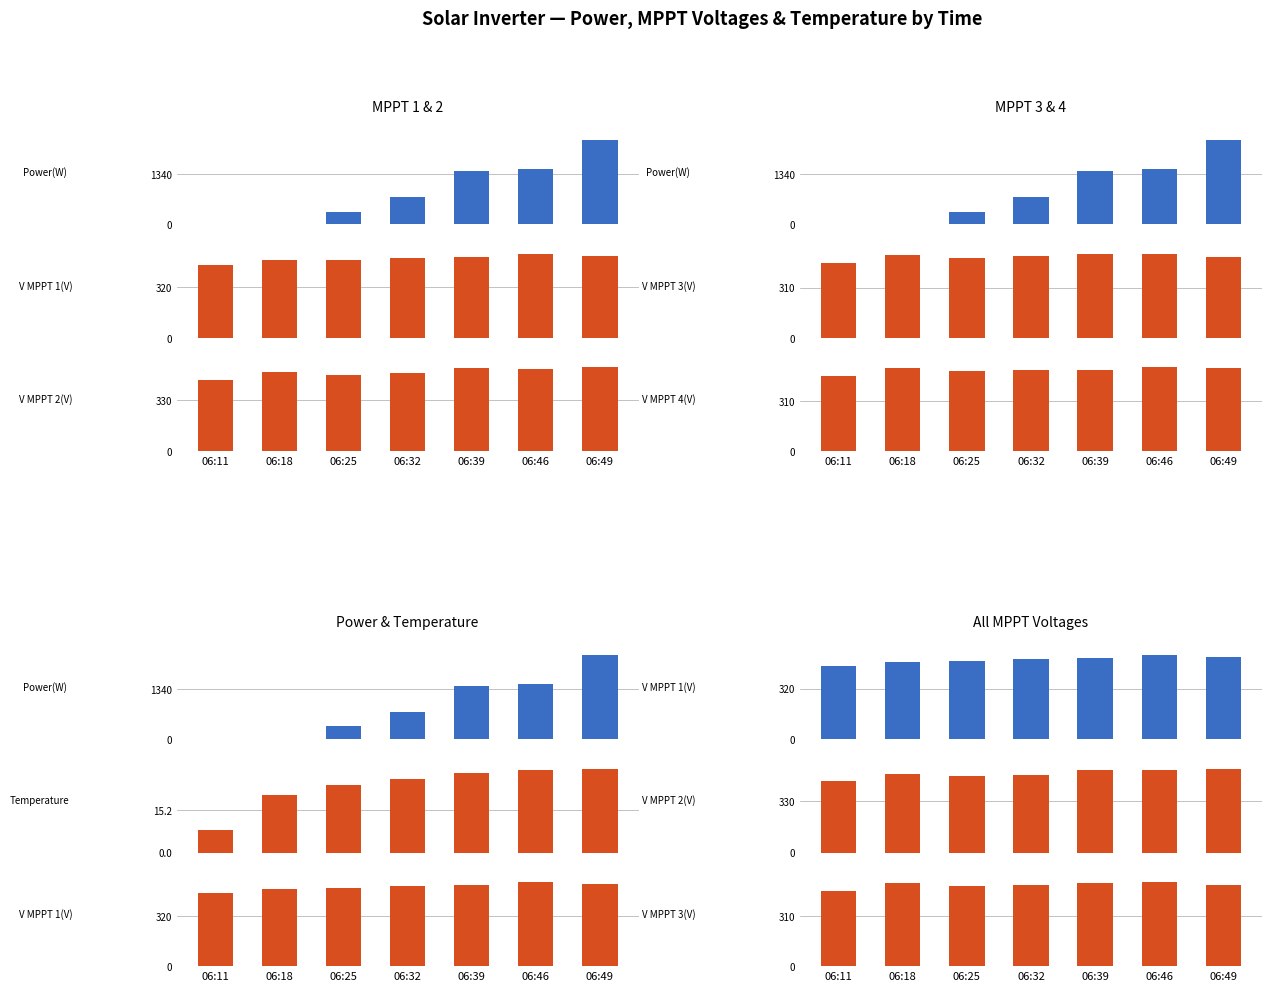

Reading left to right, extract all data points from this chart.

Power(W): 0.0	2.0	336.0	723.0	1418.0	1476.0	2240.0
V MPPT 1(V): 462.5	491.6	493.2	508.2	514.3	533.2	519.8
V MPPT 2(V): 462.4	510.2	494.2	503.4	536.3	530.1	542.6
V MPPT 3(V): 462.9	513.5	495.8	502.6	517.0	519.8	499.1
V MPPT 4(V): 462.2	510.7	493.6	501.2	496.8	516.5	514.5
Temperature(℃): 8.2	20.7	24.2	26.7	28.6	29.9	30.3